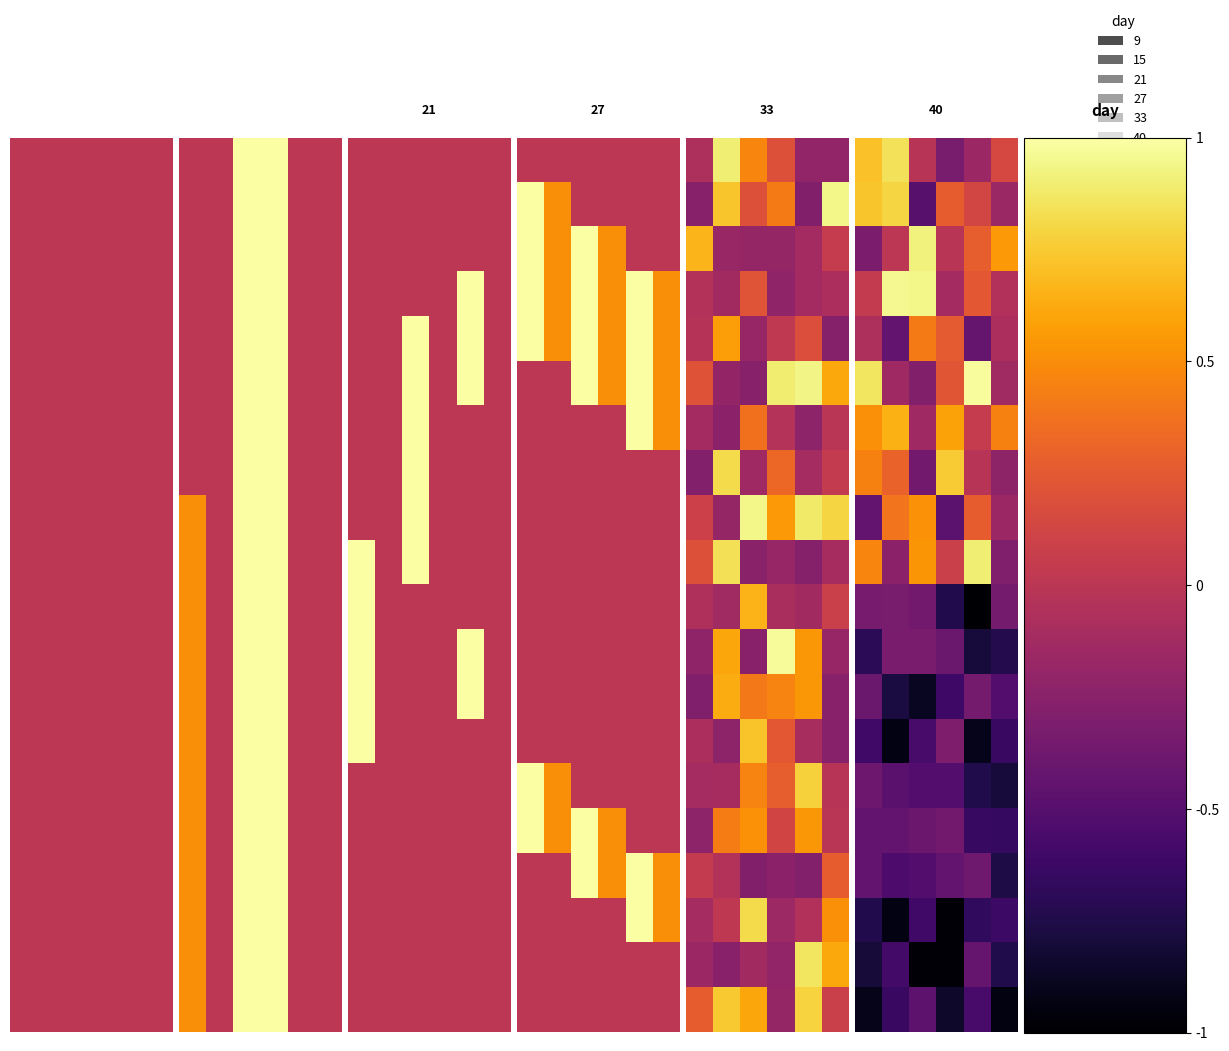

How many distinct data groups are displayed?

20